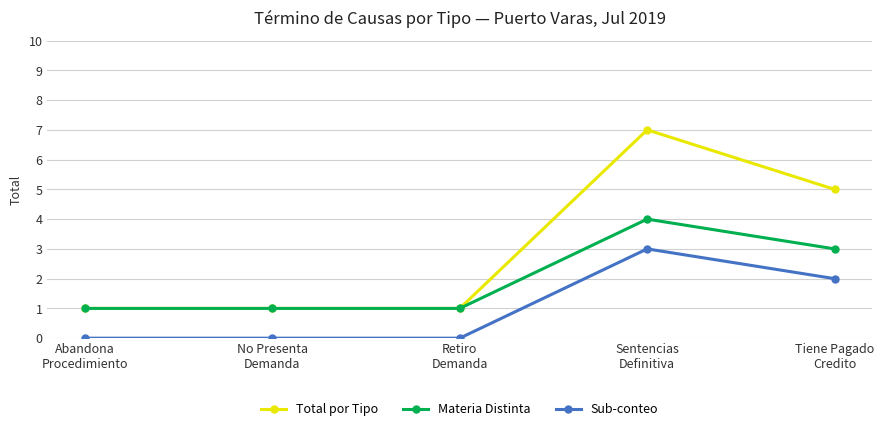

True or false: Total por Tipo and Sub-conteo intersect in this chart.

False